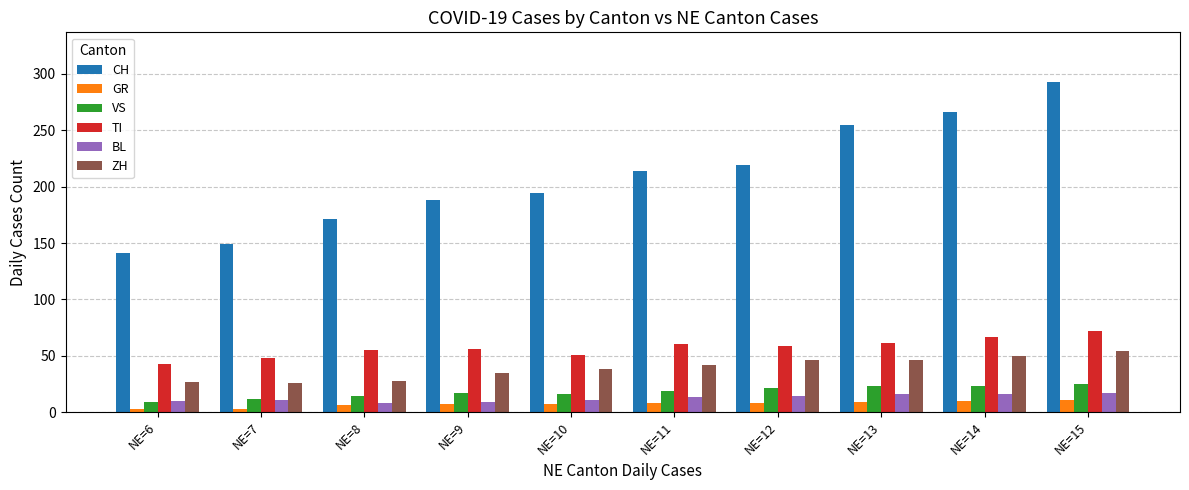

At how many categories does at least one series exceed 182?

7